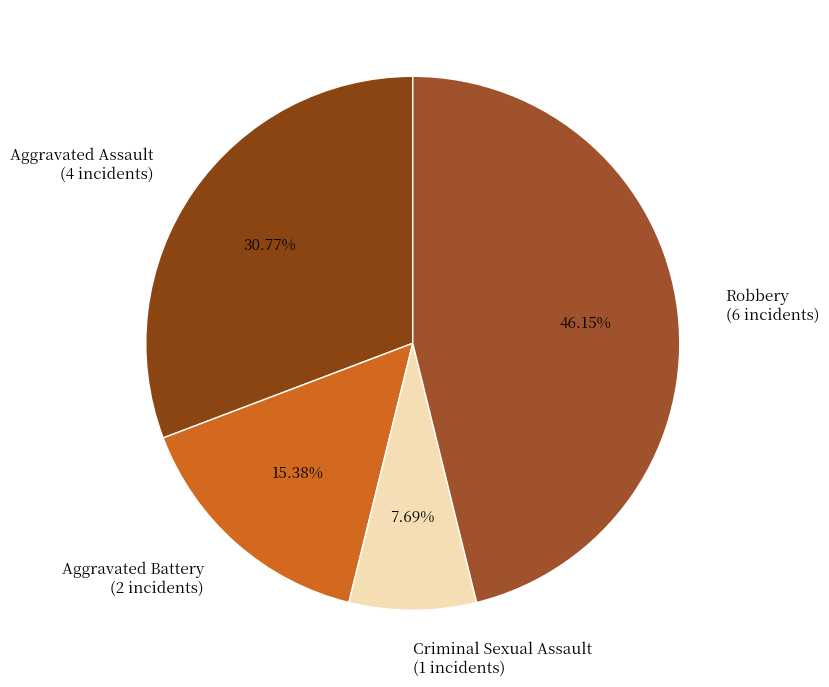

Between Robbery and Aggravated Battery, which is larger?

Robbery